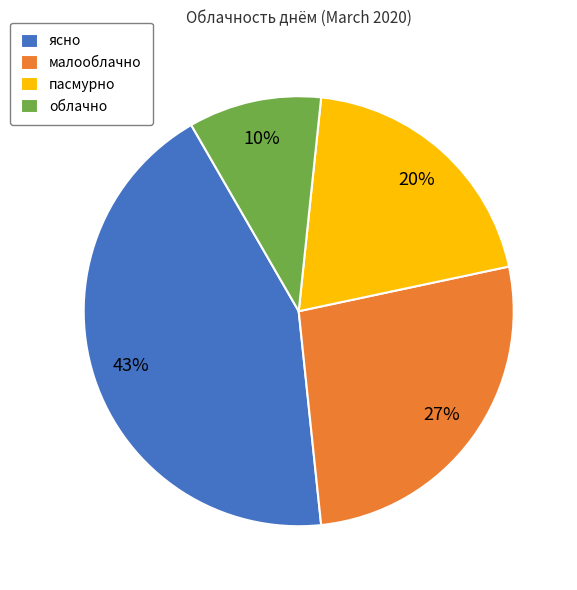

Is the sum of малооблачно and ясно greater than half?

Yes